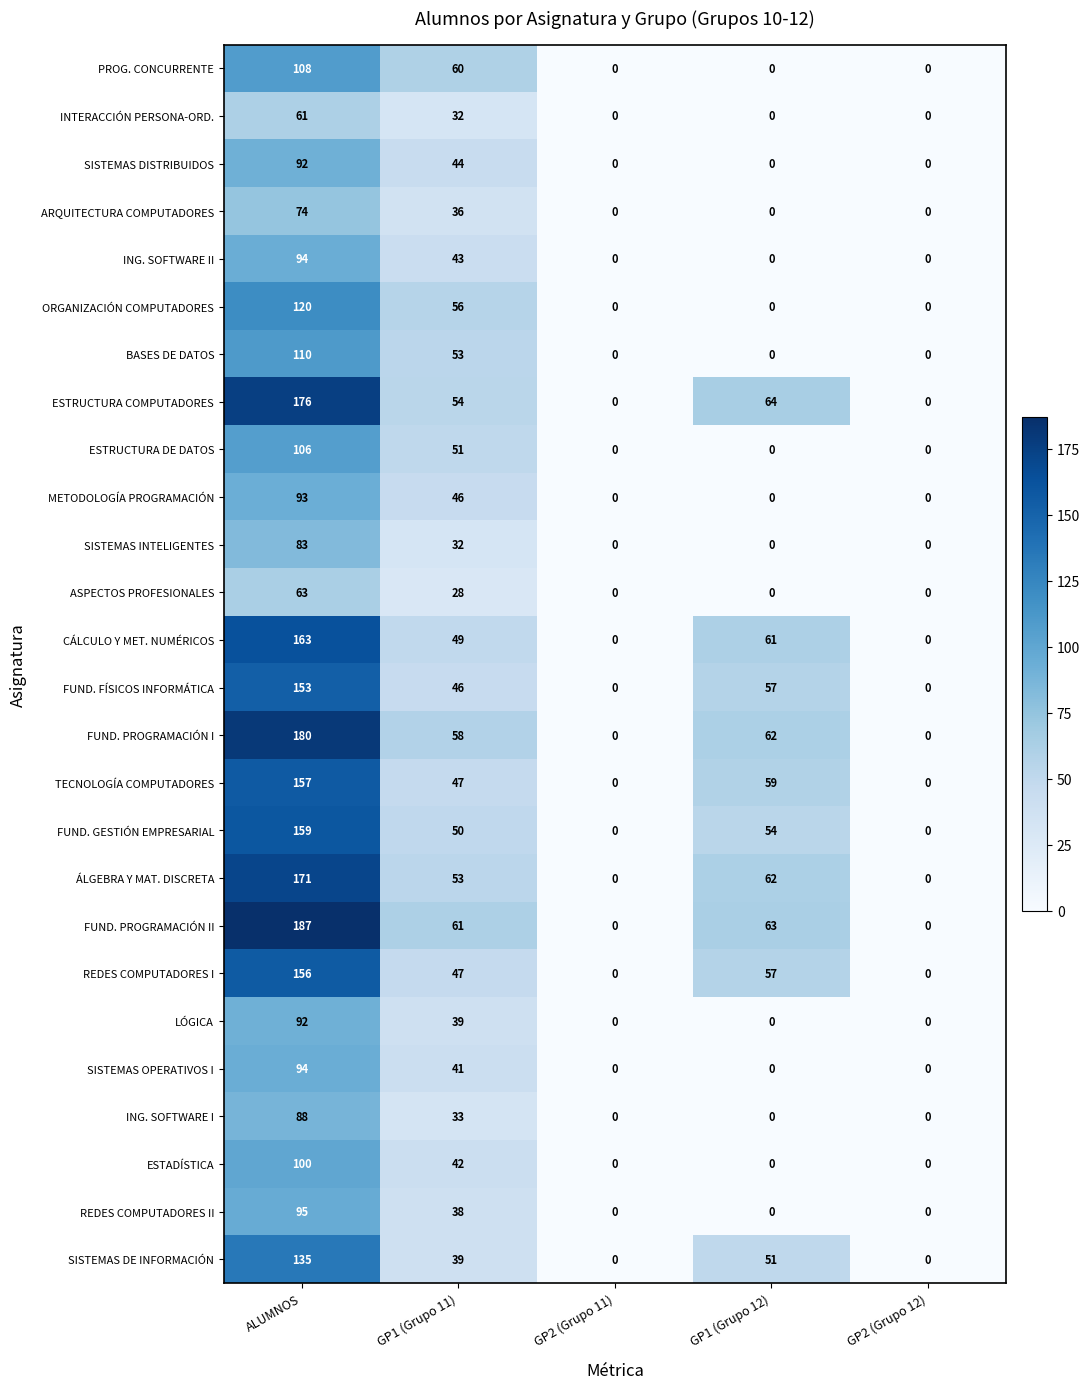

What is the maximum value for REDES COMPUTADORES I?

156